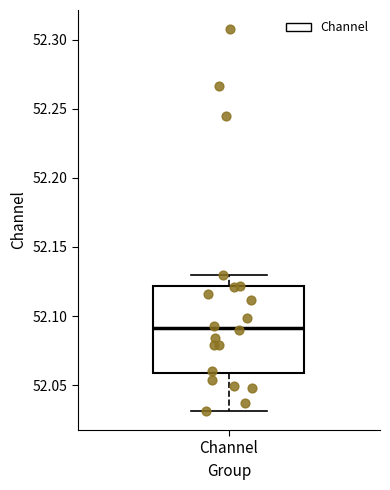

Read this box plot against the y-axis: the position of the median line, the range covered by the box, and the ends of both whiskers. The values are not printed on the chart, so give them approximately, as read against the axis.

median 52.09, box 52.06 to 52.12, whiskers 52.03 to 52.13